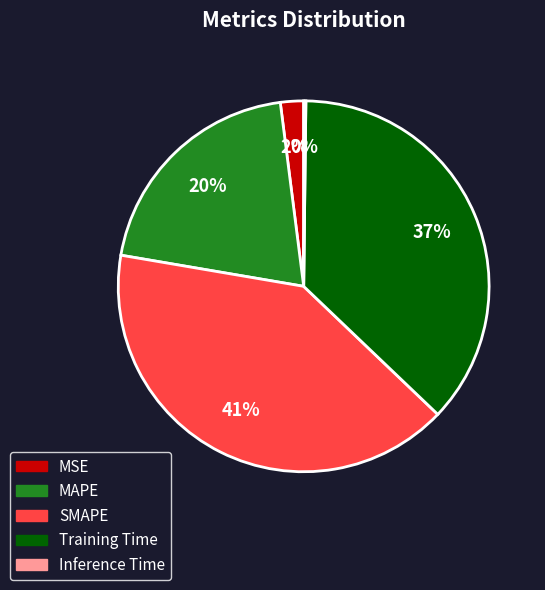

The Training Time slice represents 37% of the pie. True or false?

True